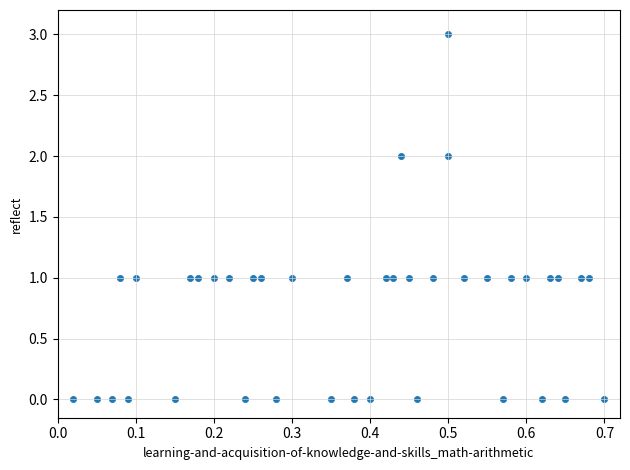

What is the range of Y values (max minus min)?

3